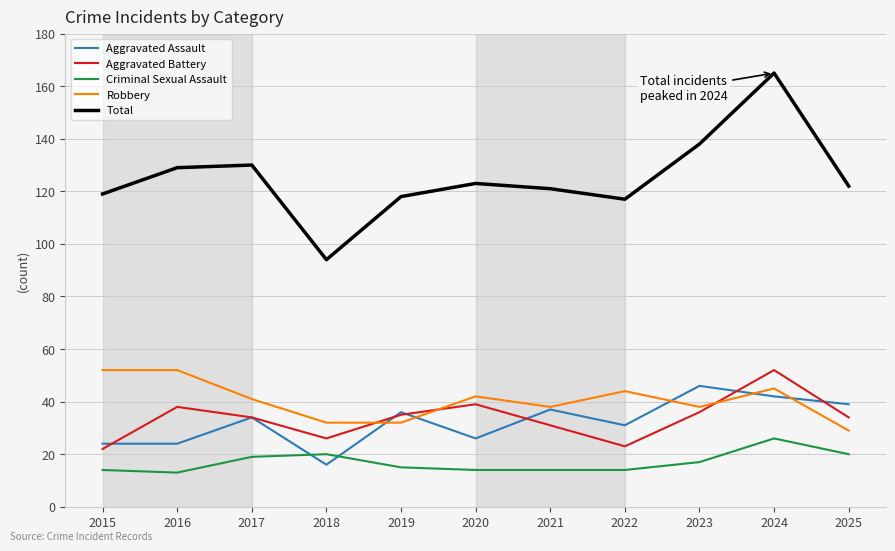

Is the value of Criminal Sexual Assault at 2015 greater than the value of Robbery at 2023?

No